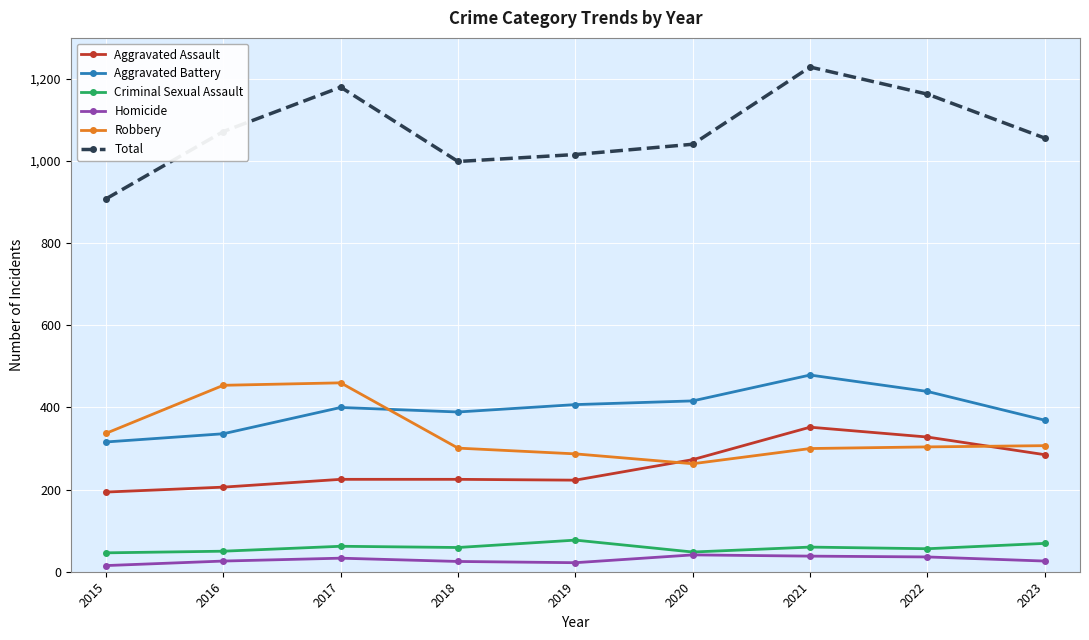

The value of Aggravated Assault at 2016 is 76. True or false?

False